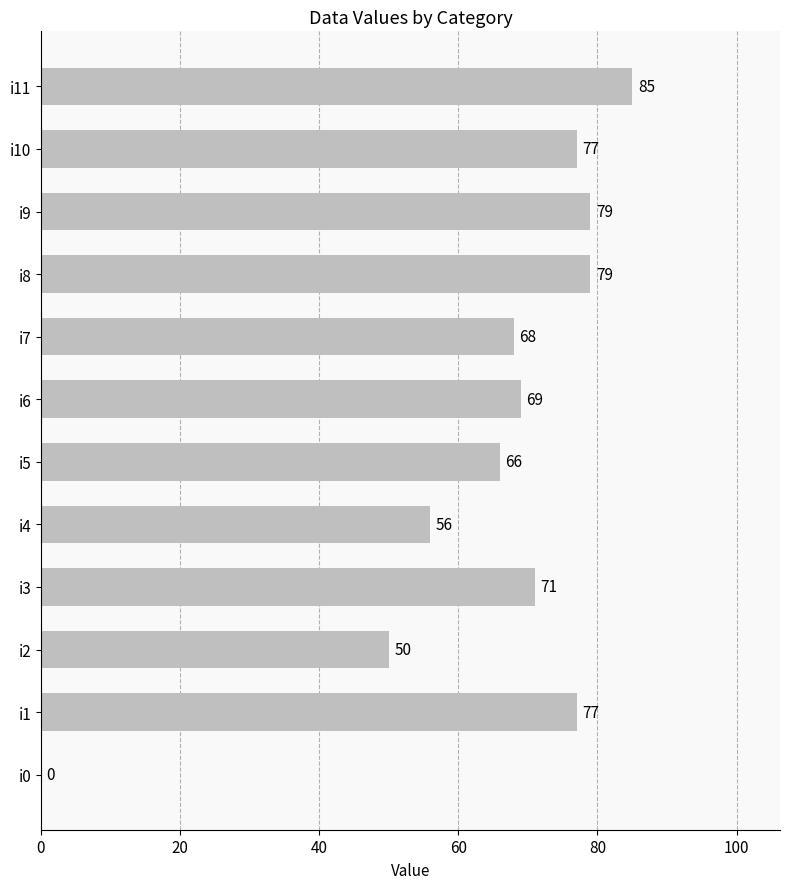

Is it true that the value at i0 is 0?

True